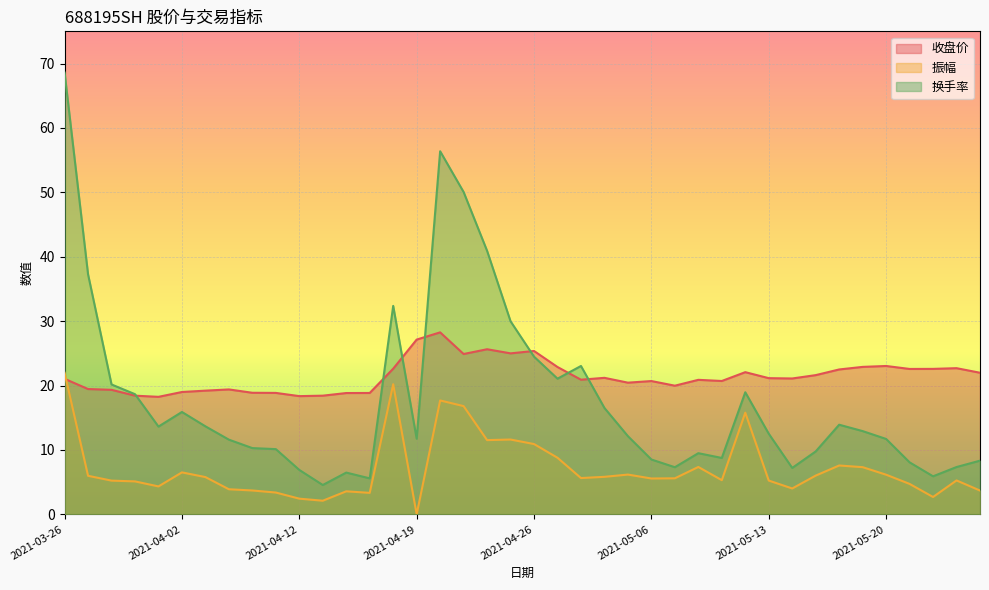

What is the difference between the highest and lowest values at 2021-04-28?

17.4